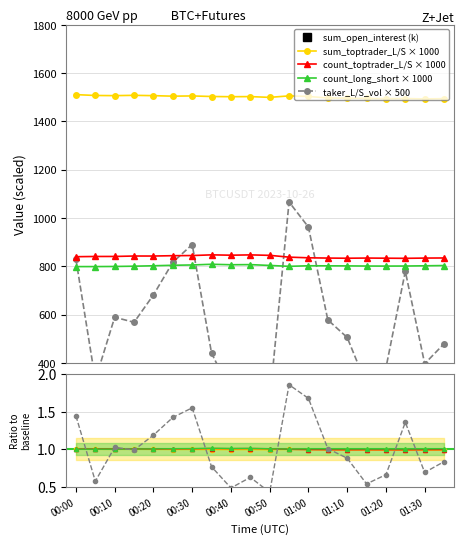

True or false: count_toptrader_L/S × 1000 and sum_toptrader_L/S × 1000 intersect in this chart.

False